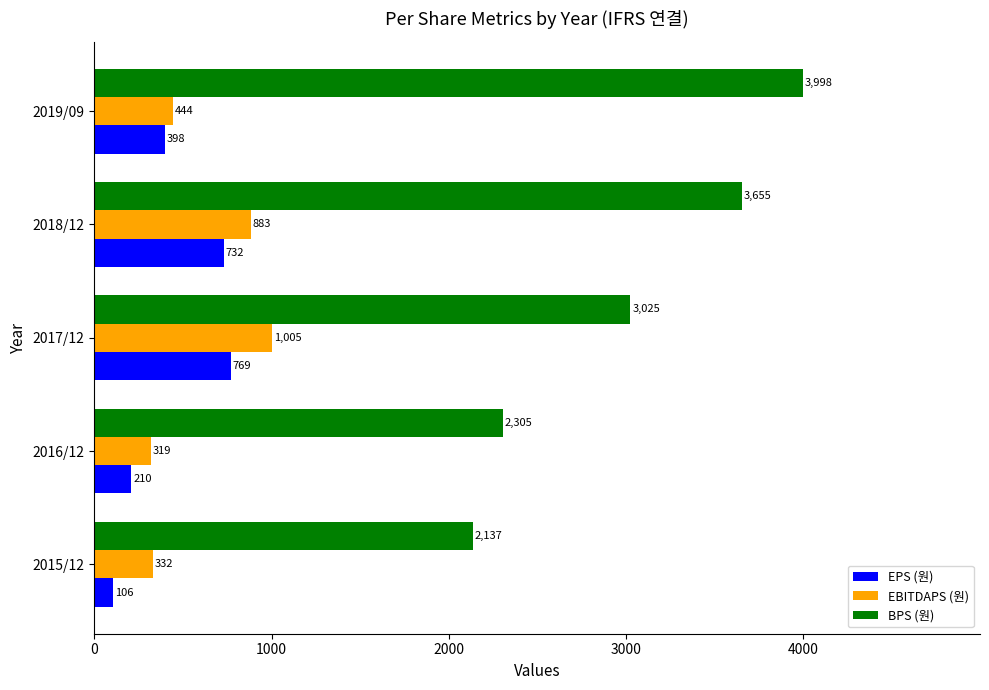

What is the average value of the BPS (원) series?

3024